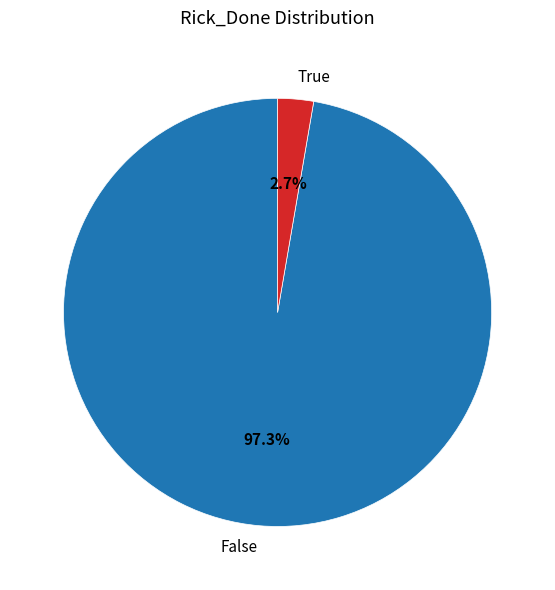

To the nearest percent, what is the difference between the largest and smallest slice percentages?

95%